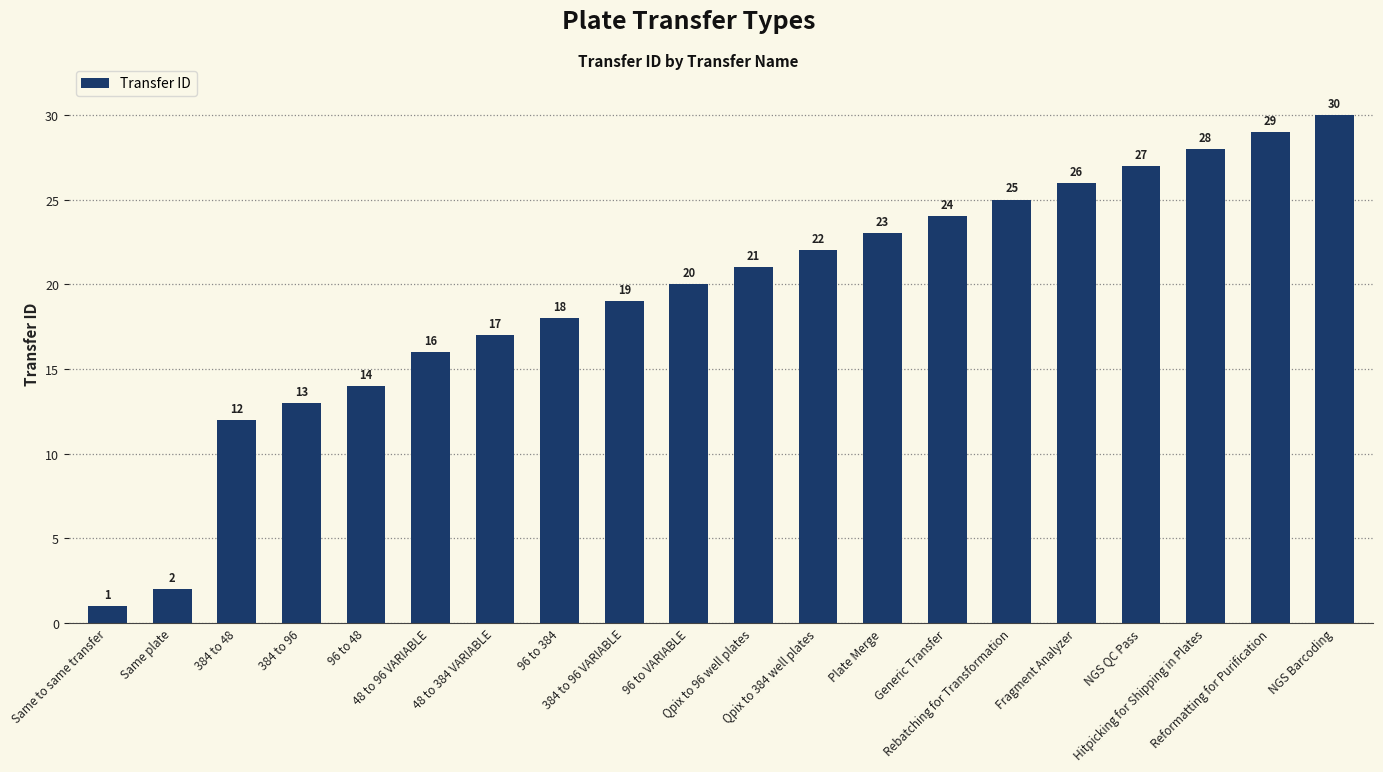

Reading left to right, extract all data points from this chart.

1	2	12	13	14	16	17	18	19	20	21	22	23	24	25	26	27	28	29	30